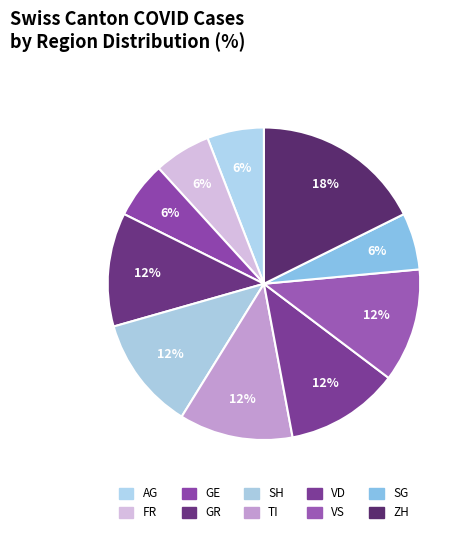

Count the number of slices in the pie.

10